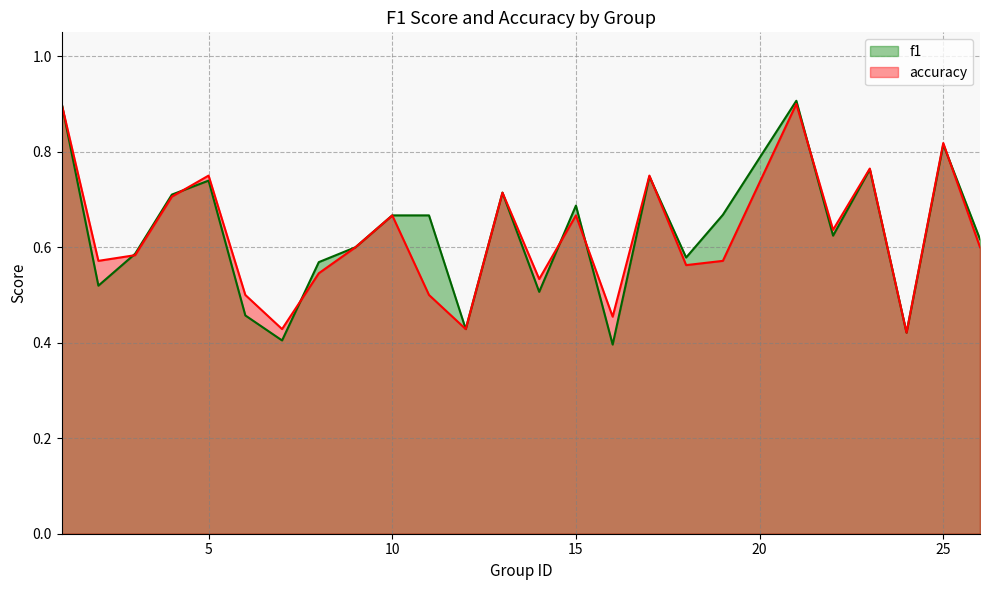

At which category does accuracy reach its first local peak?

5